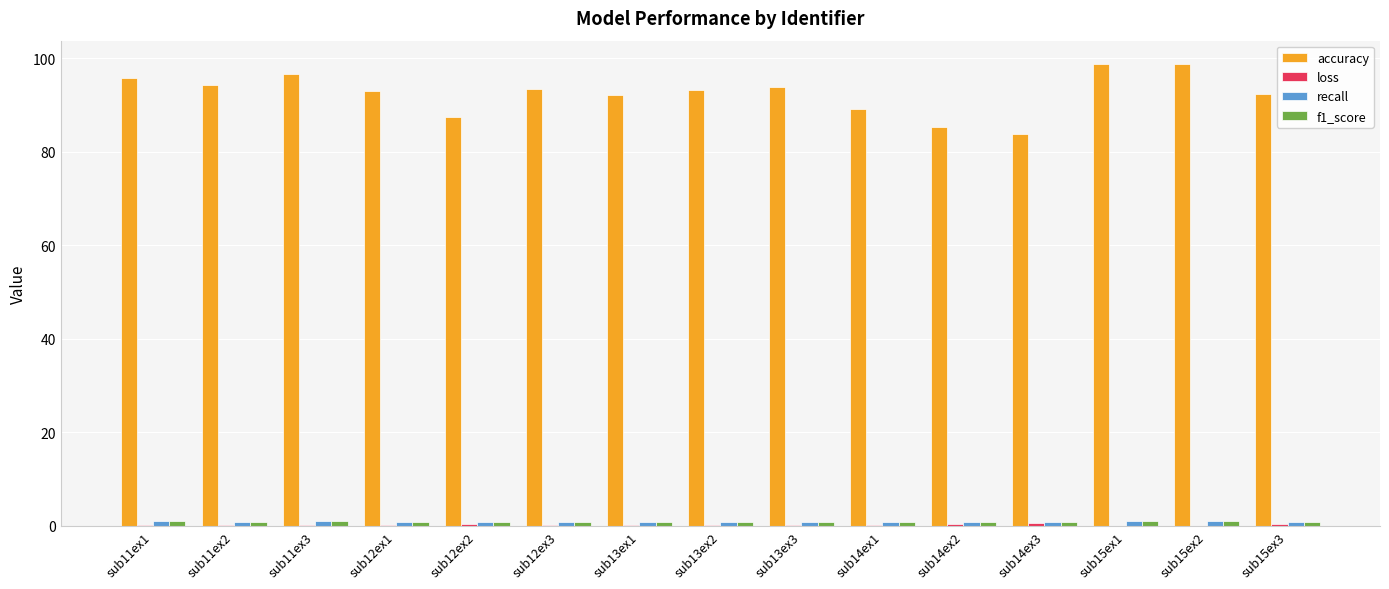

Are the bars grouped side by side (vs. stacked)?

Yes